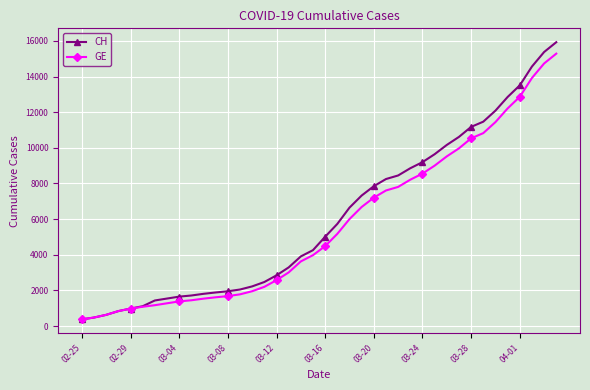

How many data points in CH are less than 5012?

20